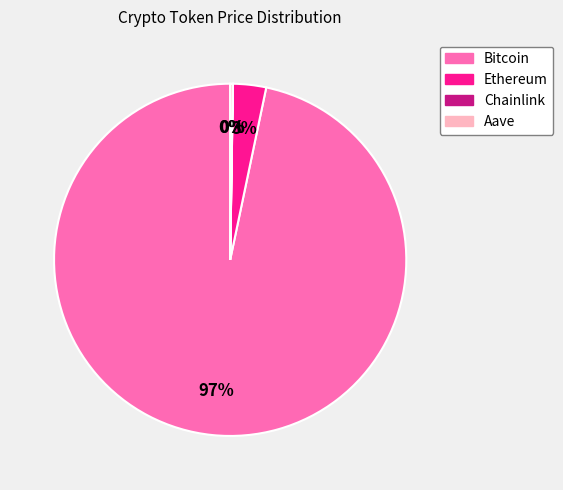

Which category has the biggest portion of the pie?

Bitcoin